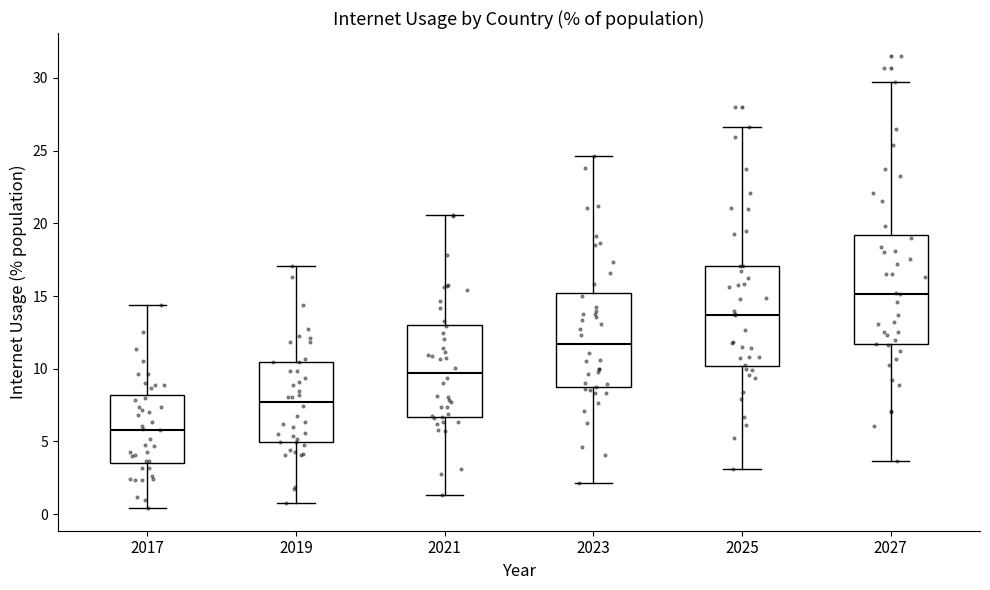

Reading left to right, read every box against the y-axis: the position of its median line, the range the box covers, and the ends of its whiskers. The values are not printed on the chart, so give them approximately, as read against the axis.

2017: median 6.0, box 3.5 to 8.0, whiskers 0.5 to 14.5
2019: median 7.5, box 5.0 to 10.5, whiskers 1.0 to 17.0
2021: median 9.5, box 6.5 to 13.0, whiskers 1.5 to 20.5
2023: median 11.5, box 8.5 to 15.0, whiskers 2.0 to 24.5
2025: median 13.5, box 10.0 to 17.0, whiskers 3.0 to 26.5
2027: median 15.0, box 11.5 to 19.0, whiskers 3.5 to 29.5